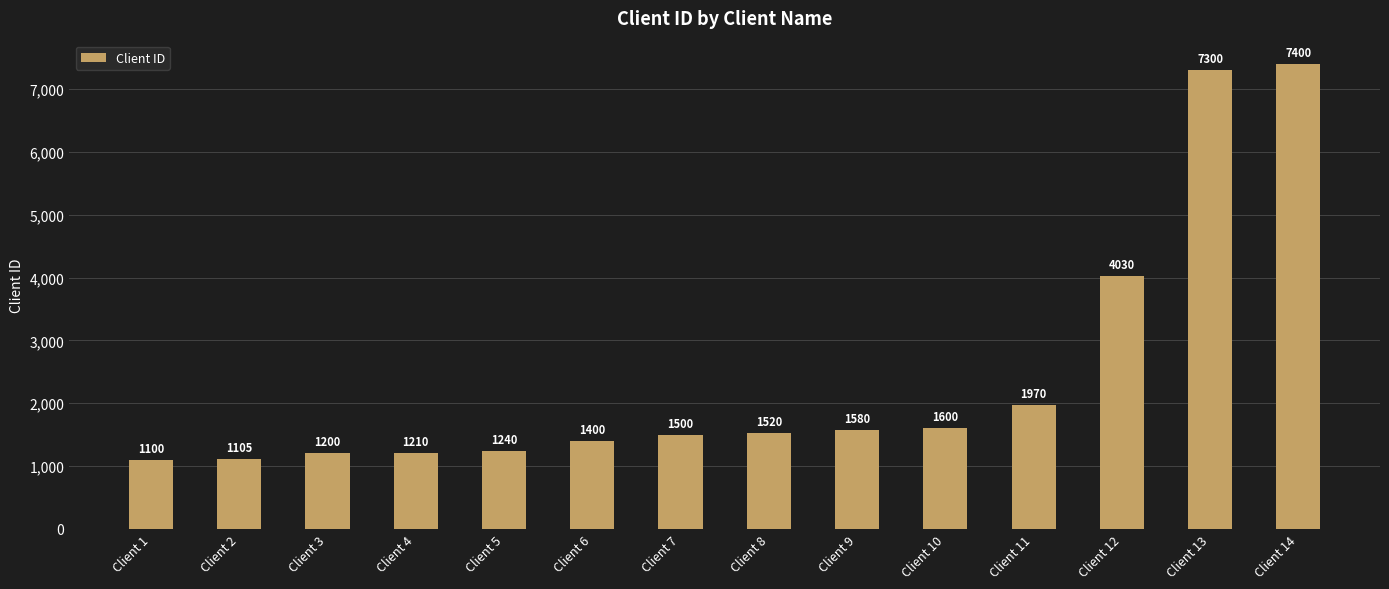

What is the change in value from Client 6 to Client 11?

+570